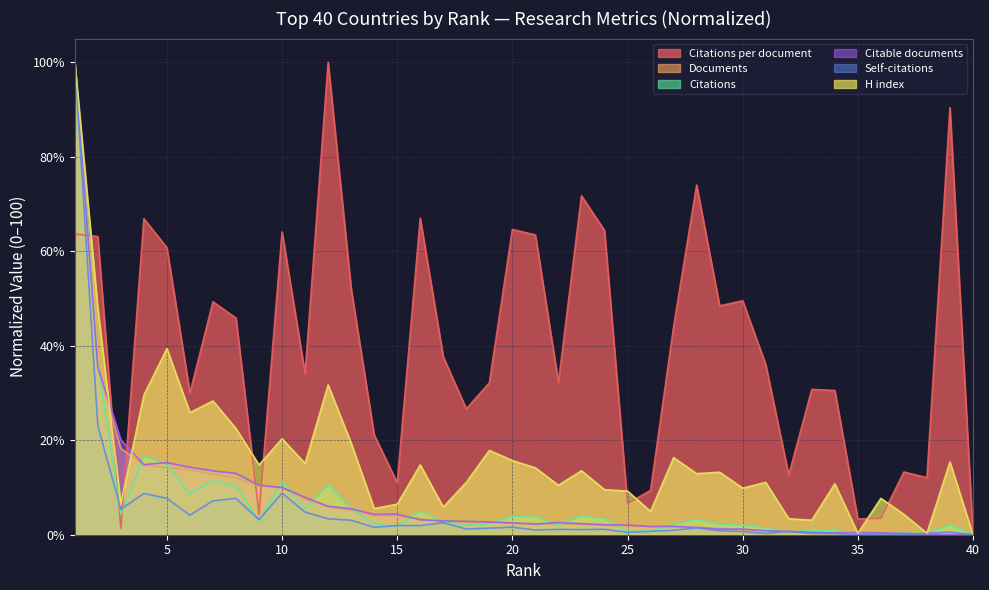

List the series in order of their overall mean, highest first.

Citations per document, H index